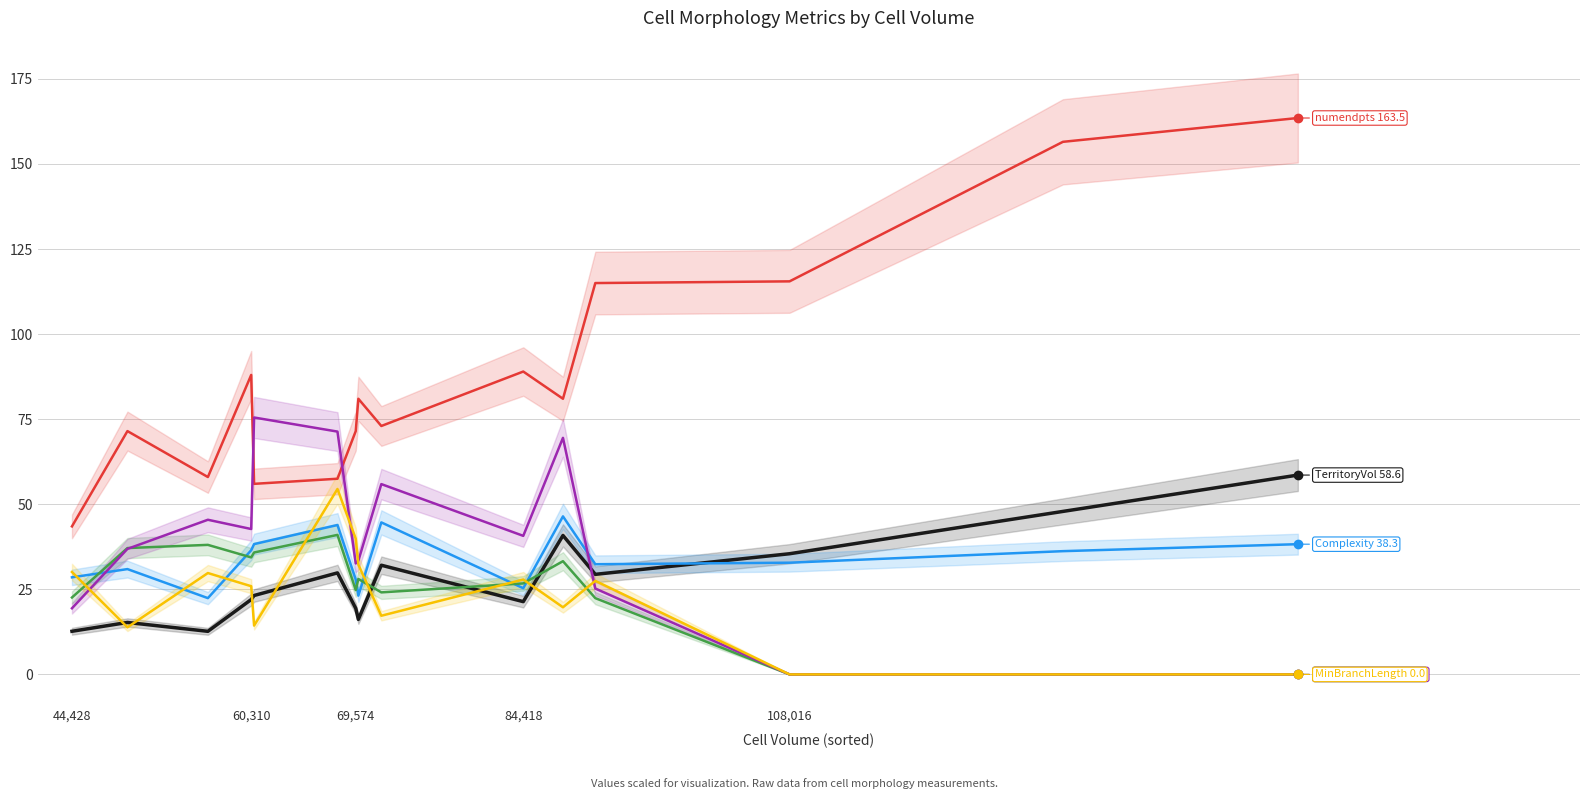

How many times do MinBranchLength and AvgBranchLength cross each other?

6